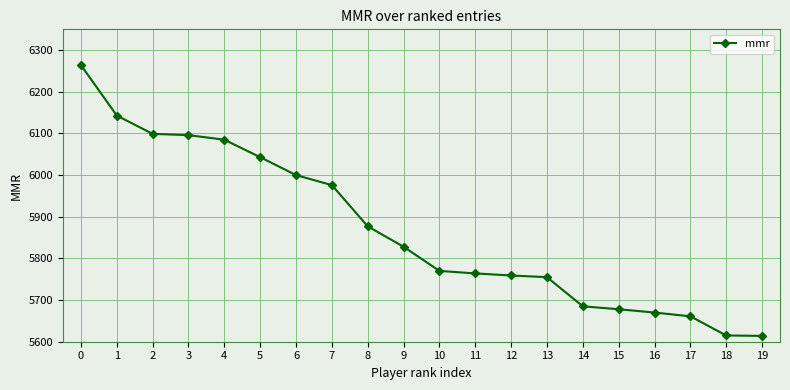

How many data points are less than 5828?

10